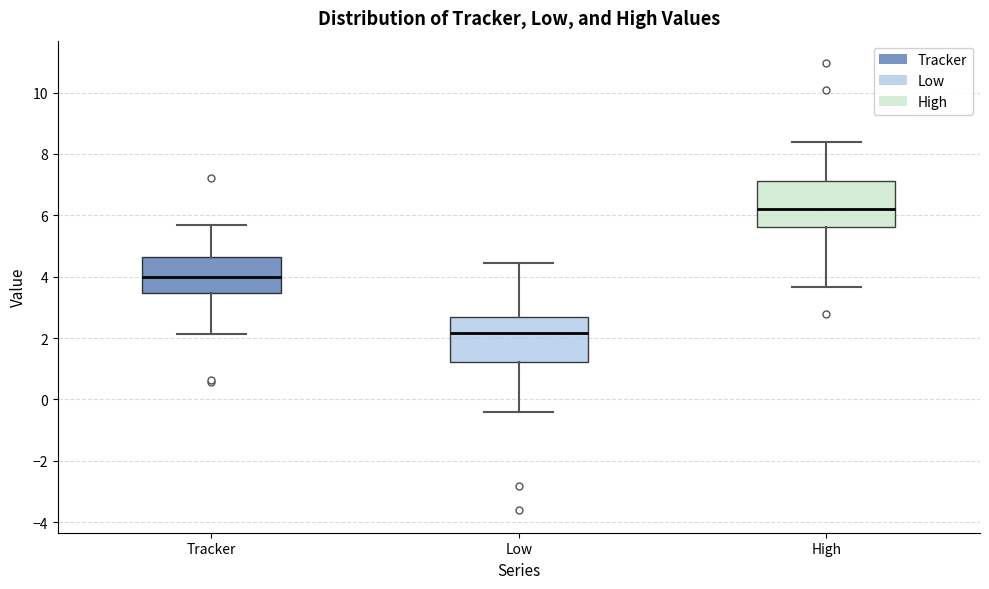

Which box has the highest median line?

High